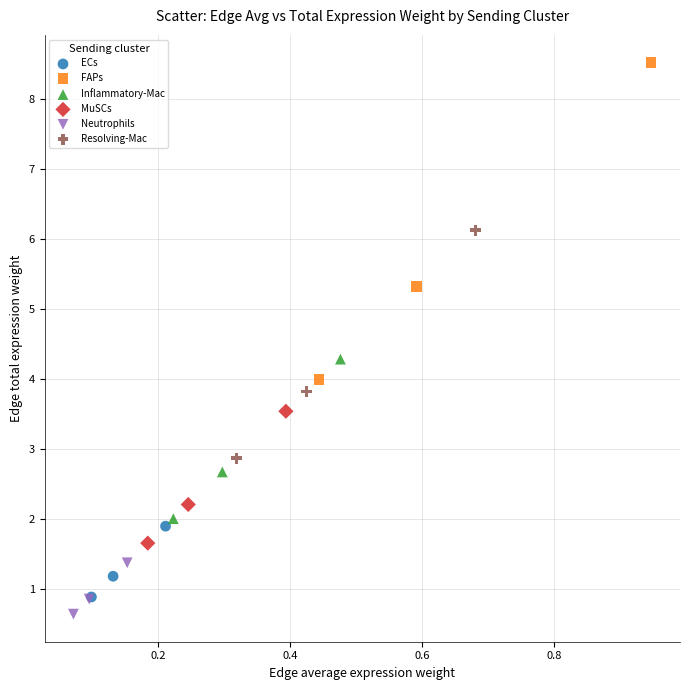

Which series has the largest Y range (max minus min)?

FAPs